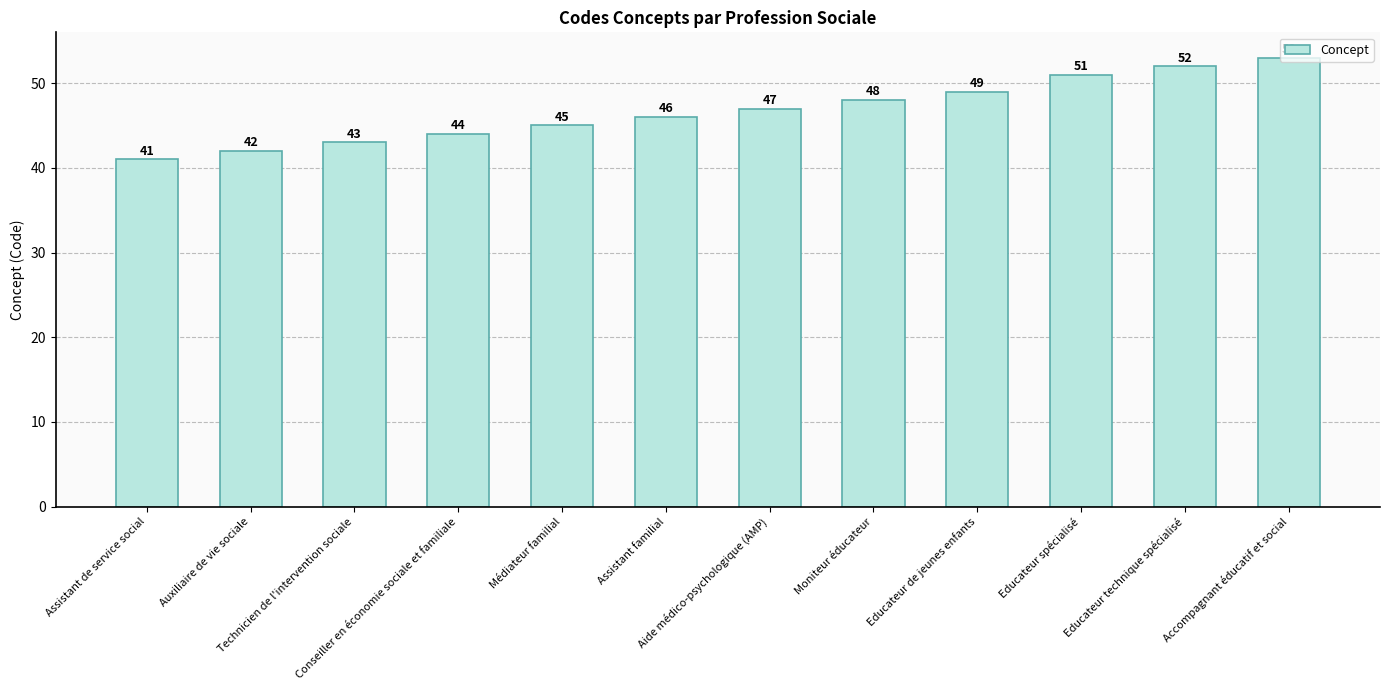

Which has a higher value, Educateur de jeunes enfants or Assistant de service social?

Educateur de jeunes enfants